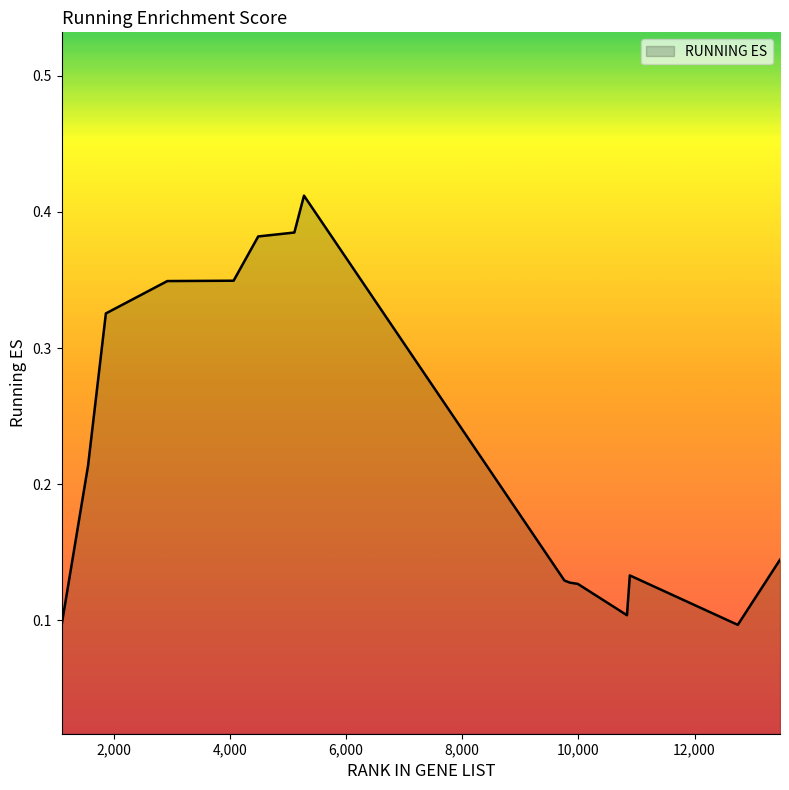

What is the smallest value displayed?

0.1